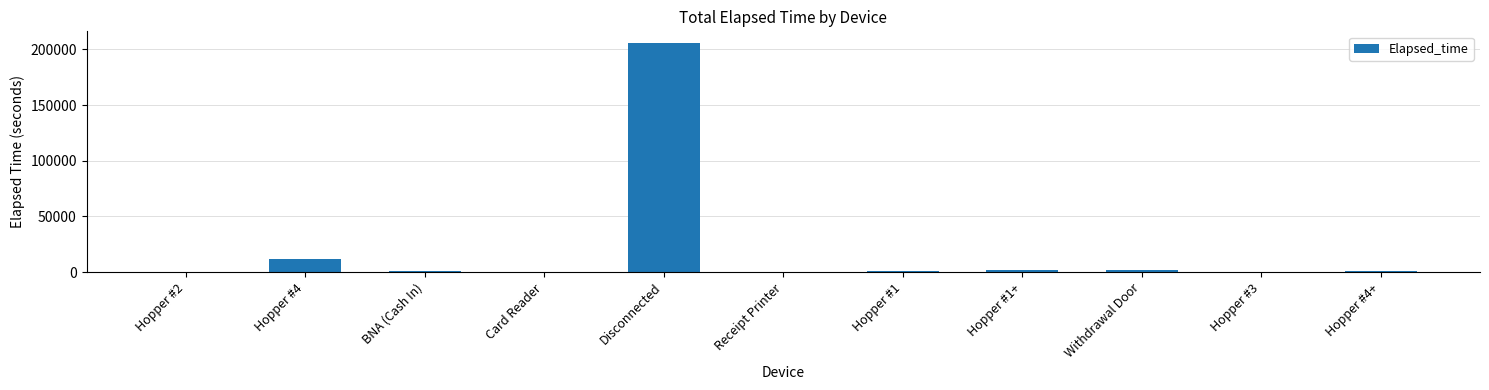

What is the average value?

20392